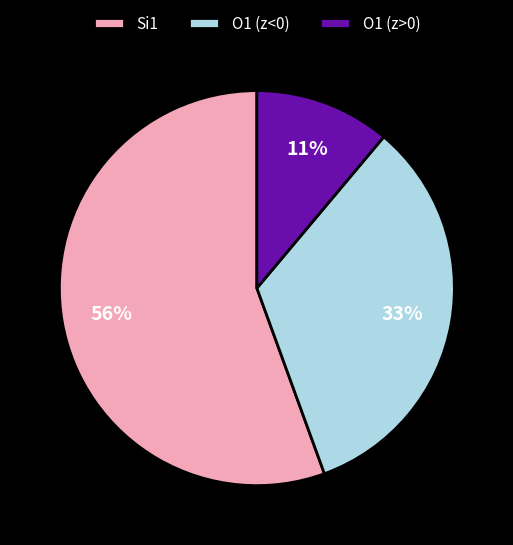

How many slices are in this pie chart?

3